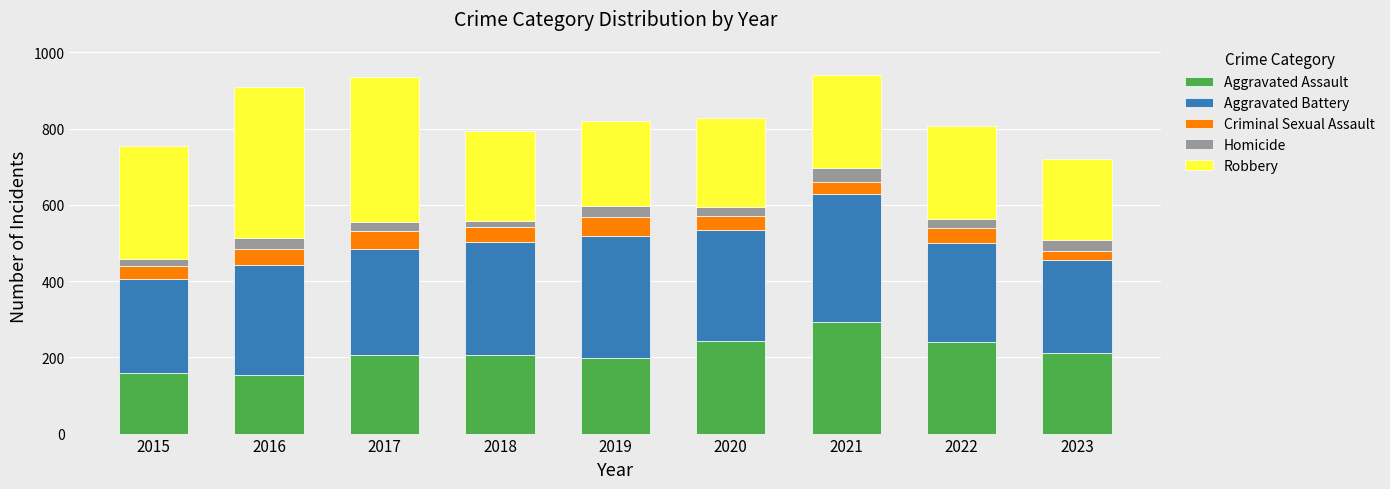

What is the sum of all Aggravated Assault values?

1908